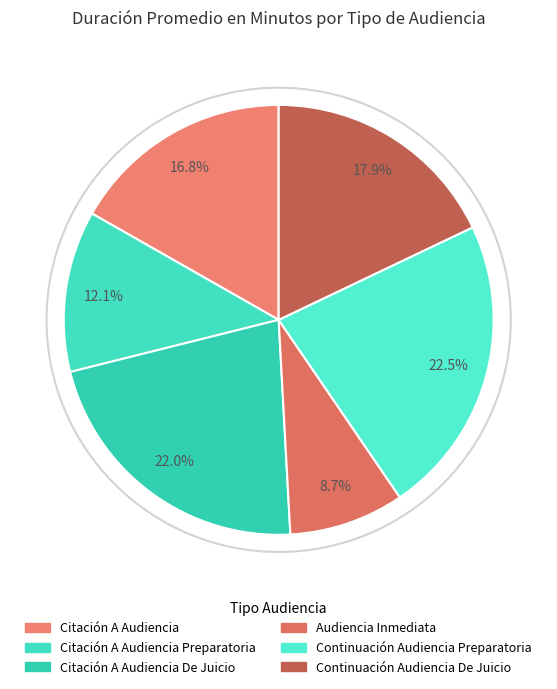

Rank the categories by value from highest to lowest.

Continuación Audiencia Preparatoria, Citación A Audiencia De Juicio, Continuación Audiencia De Juicio, Citación A Audiencia, Citación A Audiencia Preparatoria, Audiencia Inmediata